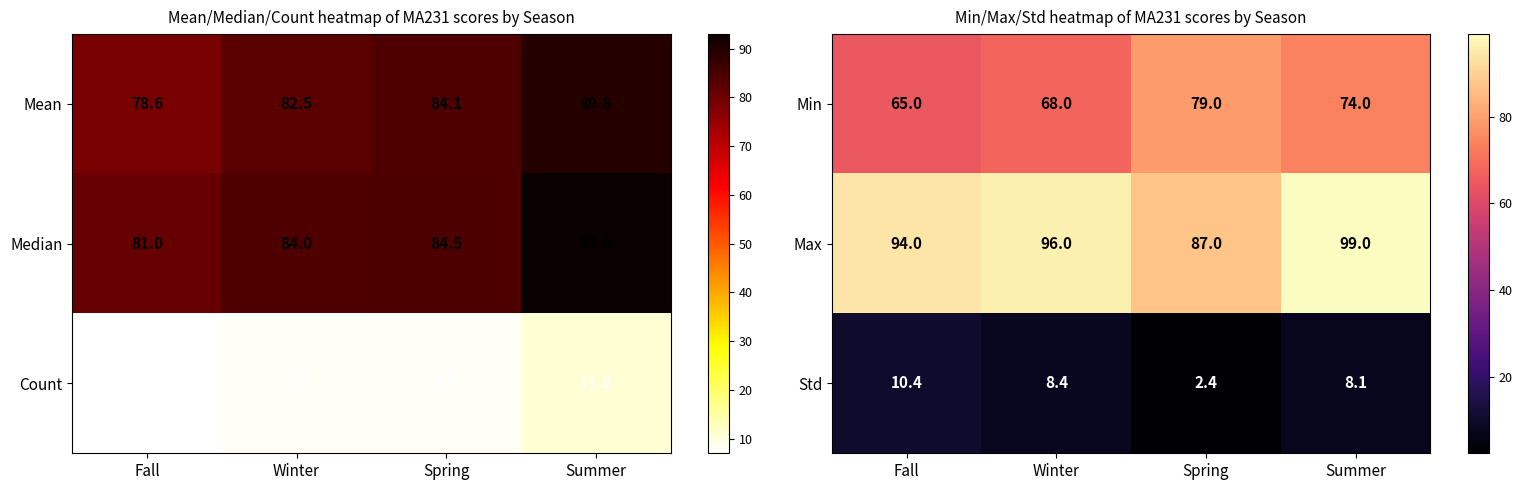

At which label does Std reach its minimum?

Spring